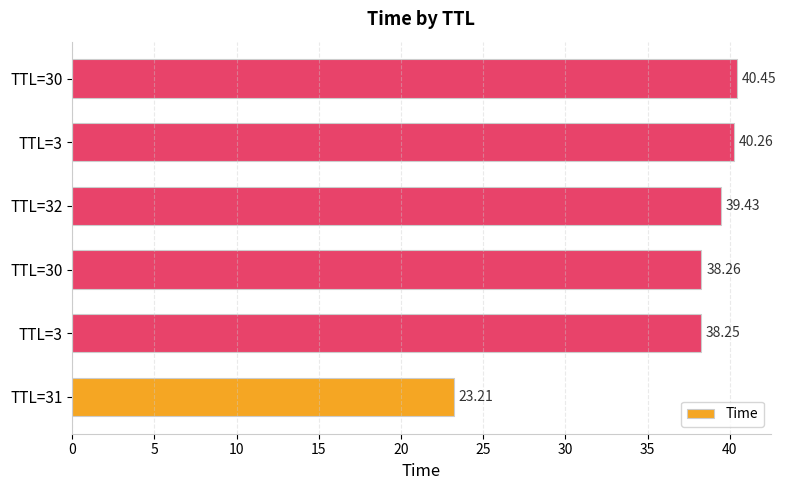

How many values exceed 39?

3